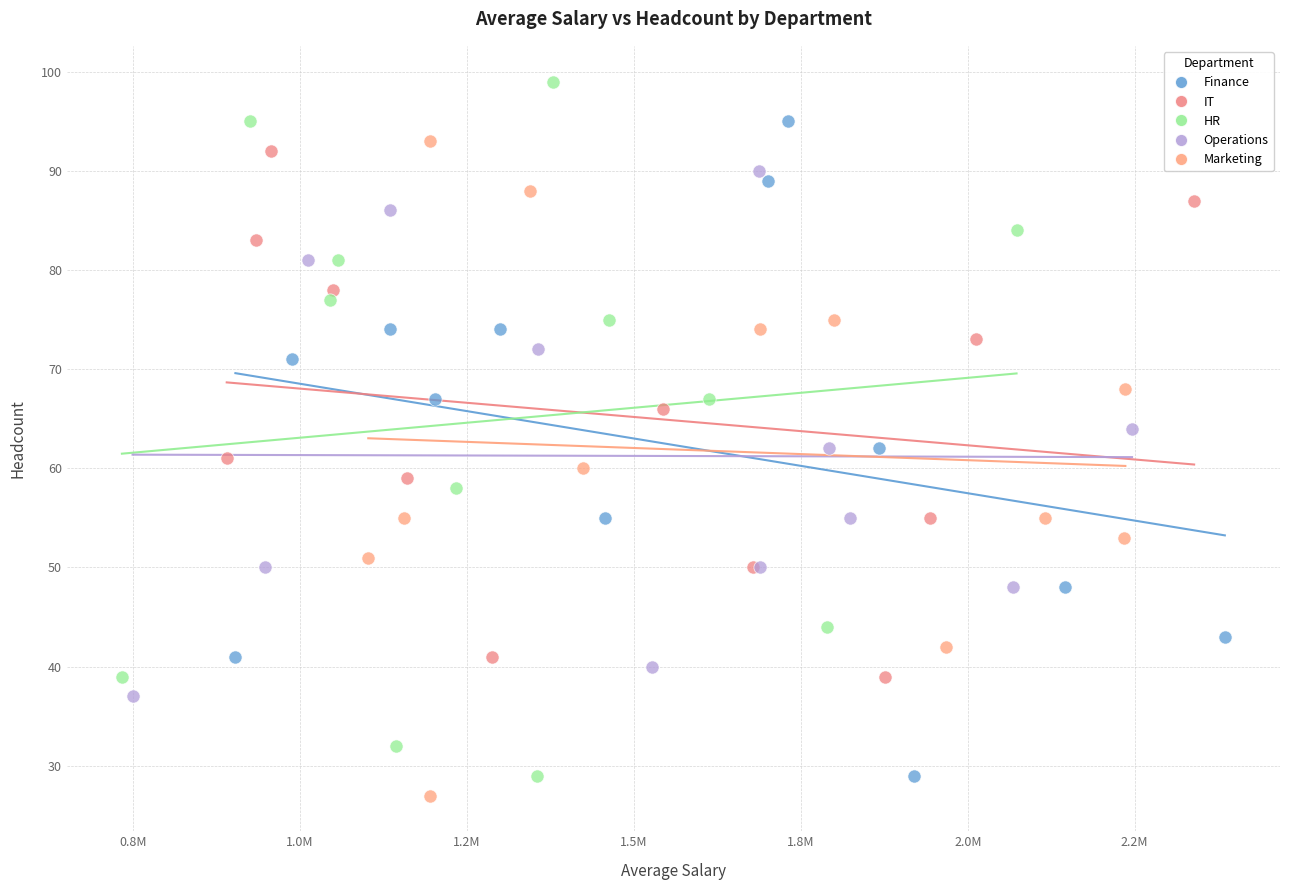

Which series has the largest Y range (max minus min)?

HR